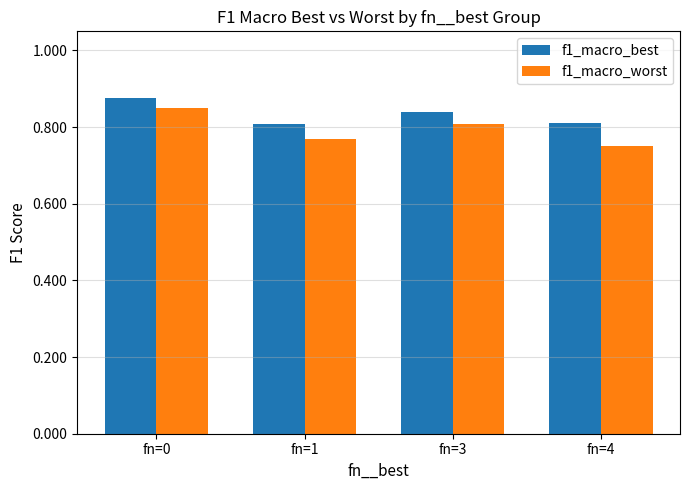

At how many categories does at least one series exceed 0?

4